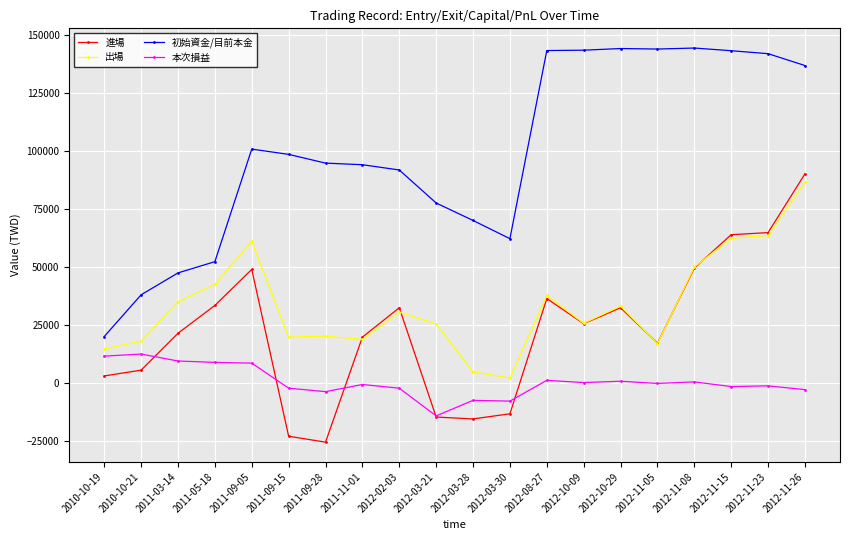

Where do 進場 and 本次損益 first cross each other?

2010-10-21 and 2011-03-14